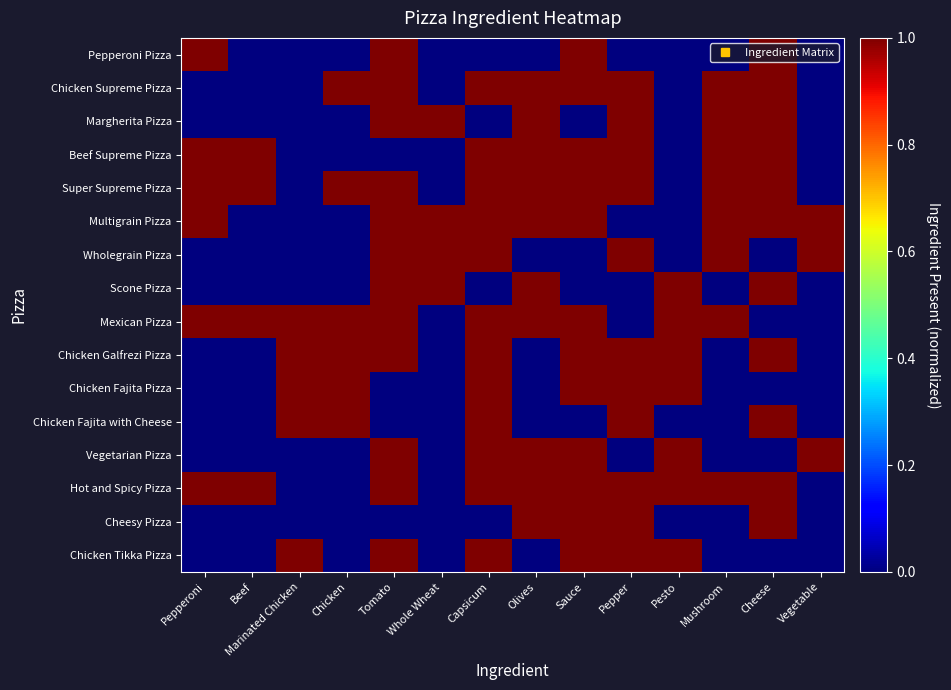

Rank the series at Mushroom from highest to lowest value.

Chicken Supreme Pizza, Margherita Pizza, Beef Supreme Pizza, Super Supreme Pizza, Multigrain Pizza, Wholegrain Pizza, Mexican Pizza, Hot and Spicy Pizza, Pepperoni Pizza, Scone Pizza, Chicken Galfrezi Pizza, Chicken Fajita Pizza, Chicken Fajita with Cheese, Vegetarian Pizza, Cheesy Pizza, Chicken Tikka Pizza